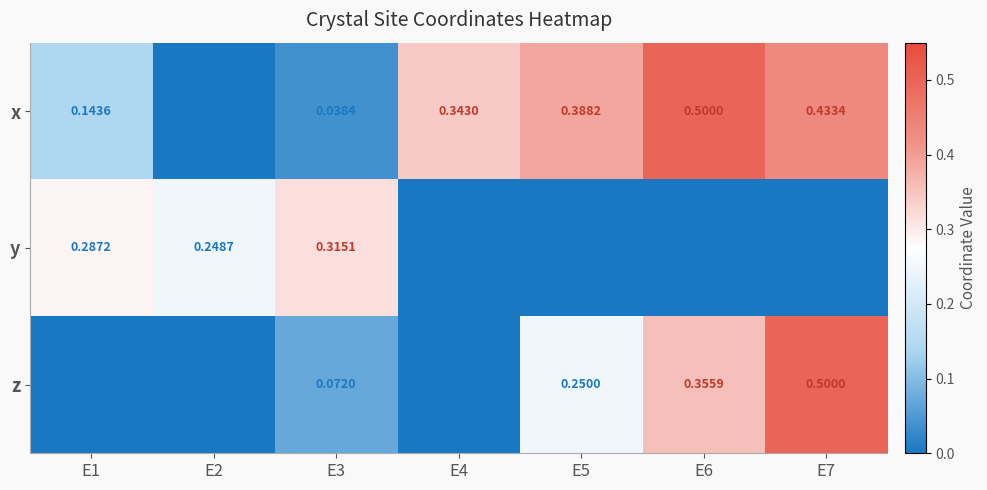

Which series has the largest total across all categories?

x